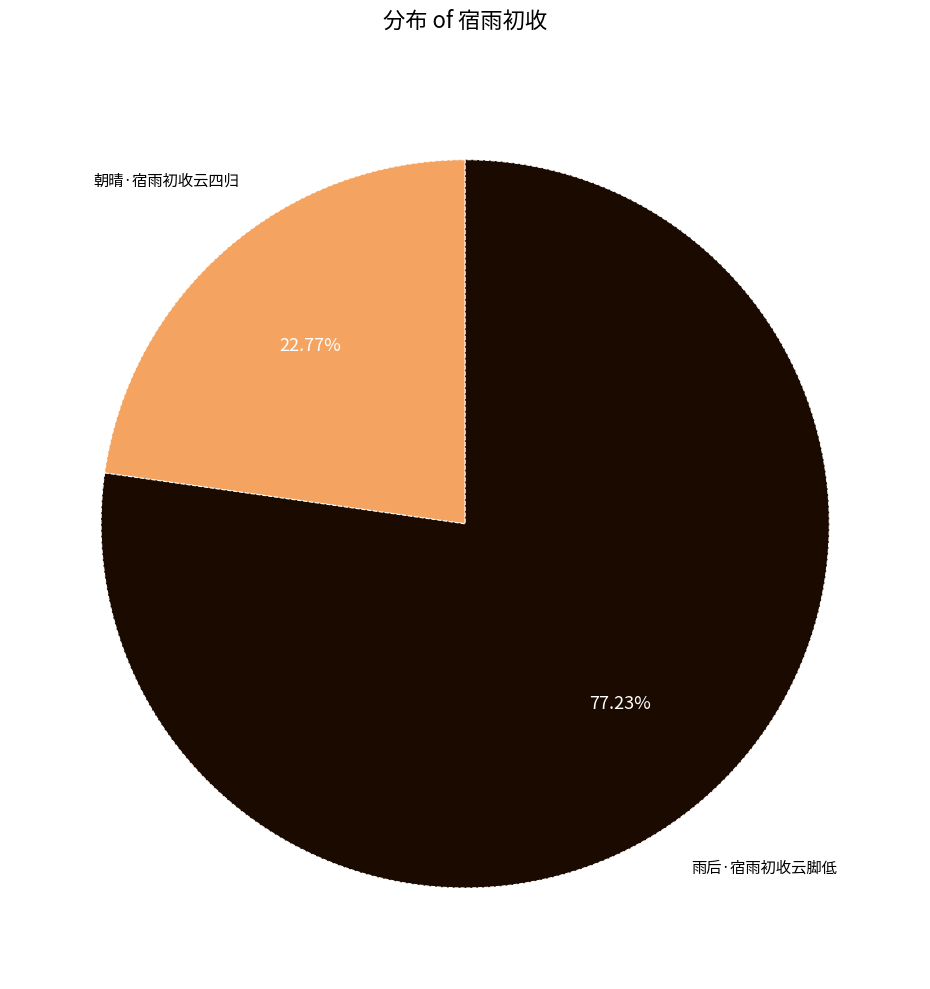

Does any single category account for the majority?

Yes